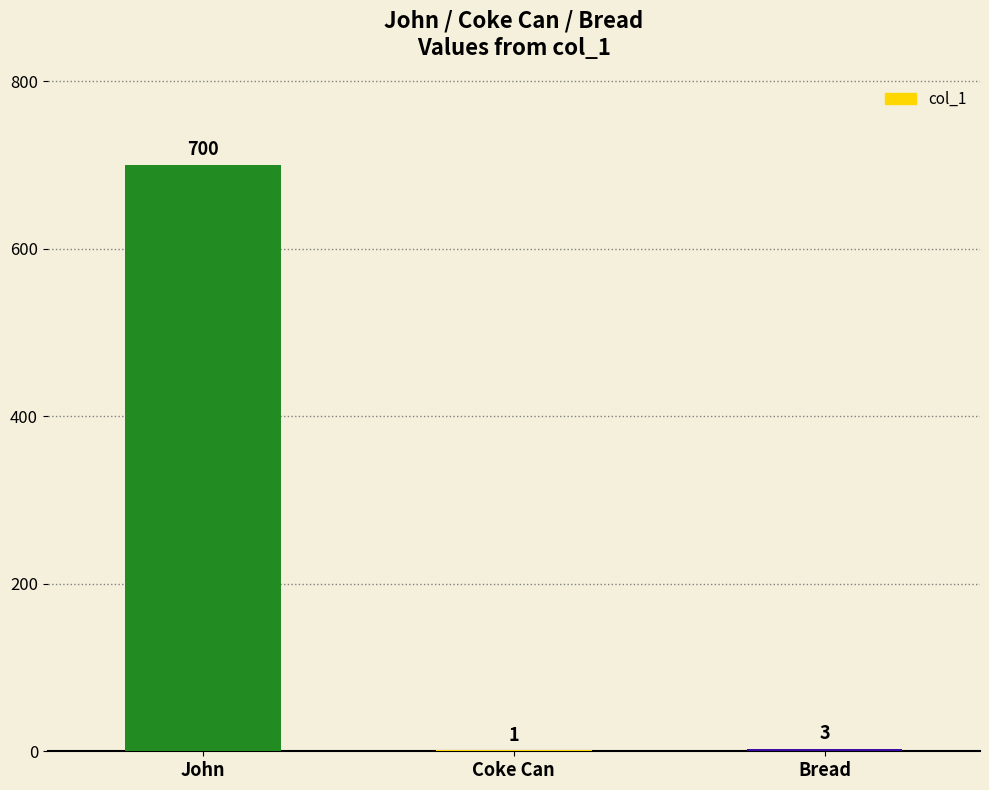

Reading left to right, transcribe all the data shown in this chart.

John=700	Coke Can=1	Bread=3